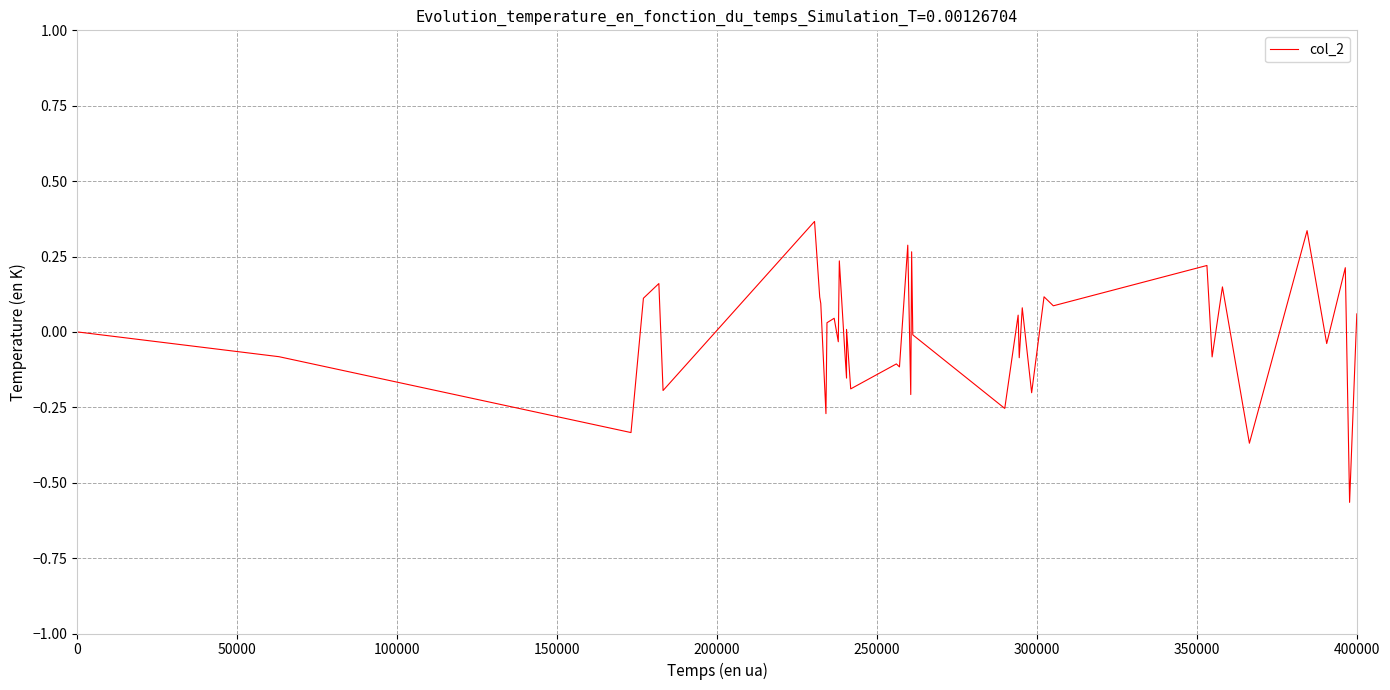

What is the difference between the maximum and minimum values?

0.9